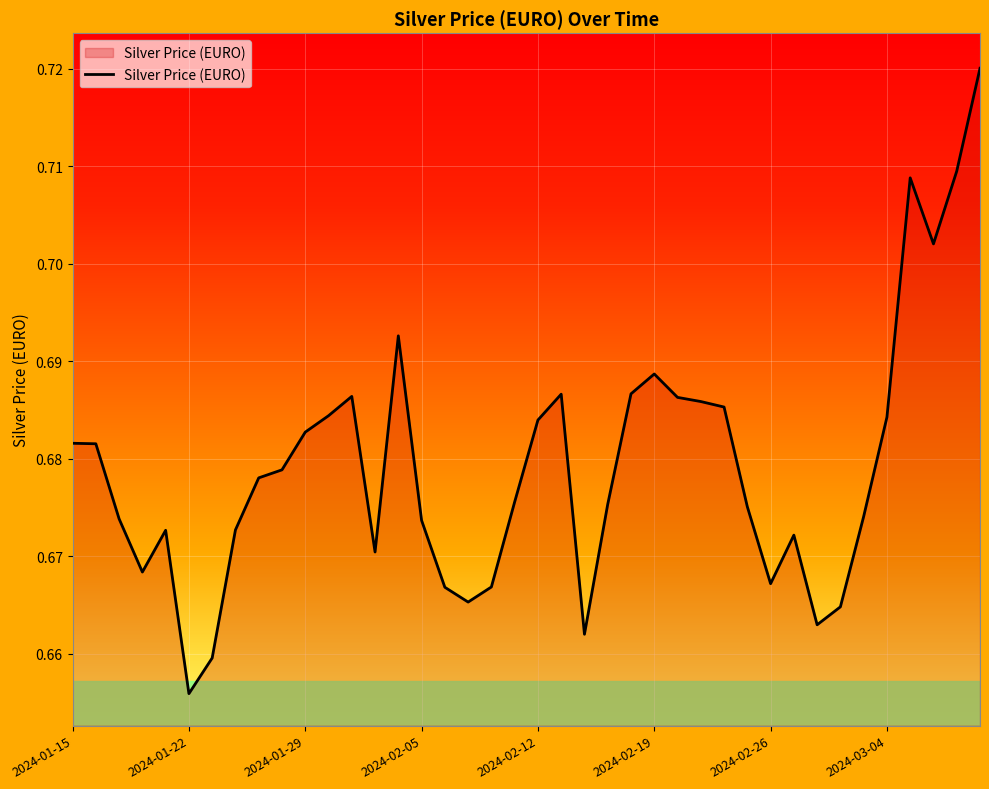

How many points are lower than both their immediate neighbors (excluding endpoints)?

8